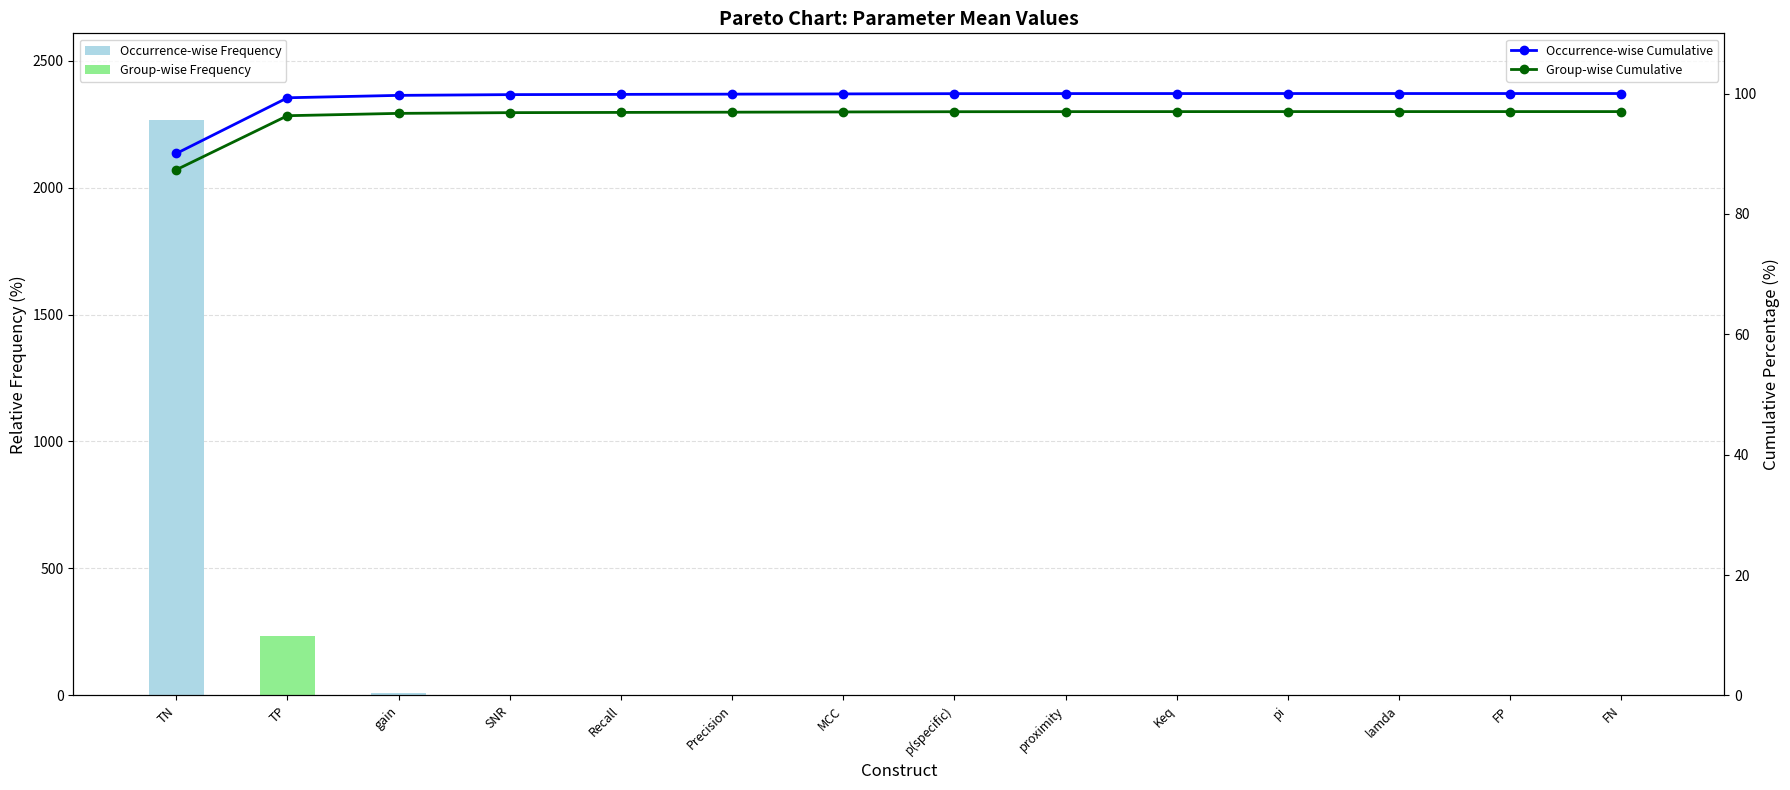

At which label does Mean Value first exceed 1?

TN